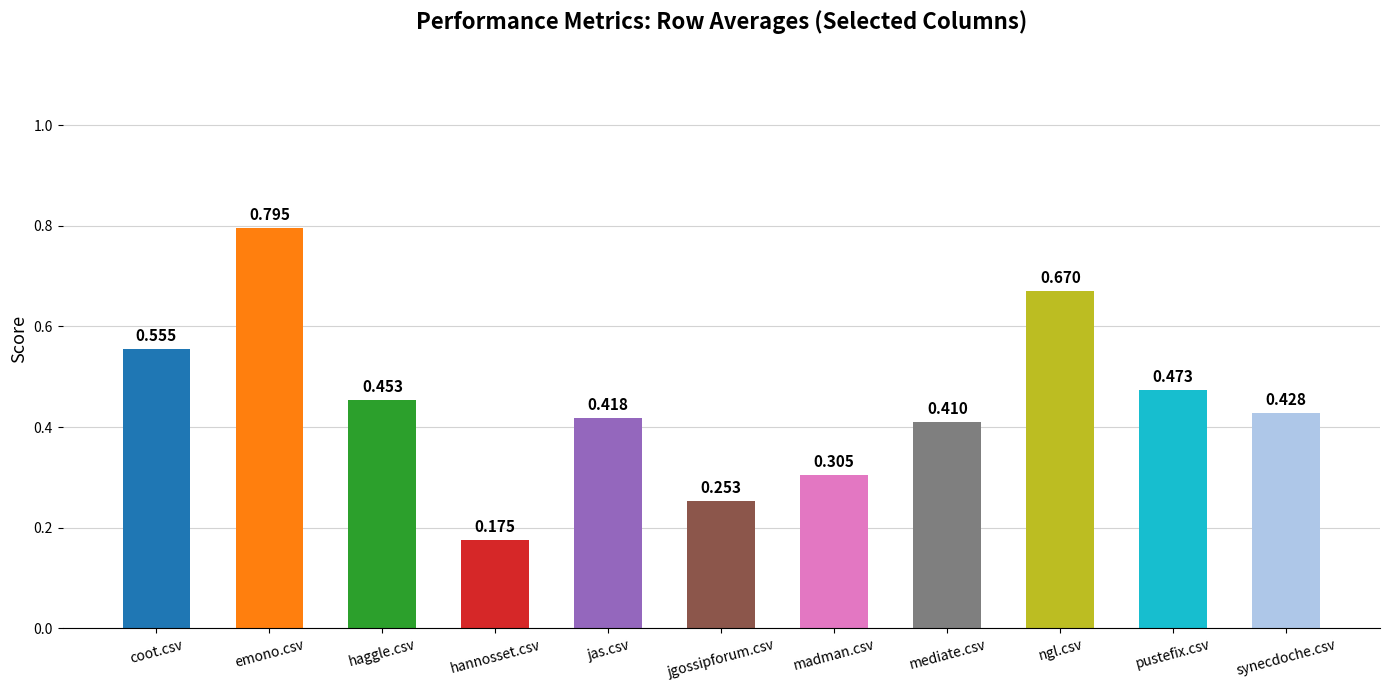

What is the label of the 7th bar from the left?

madman.csv